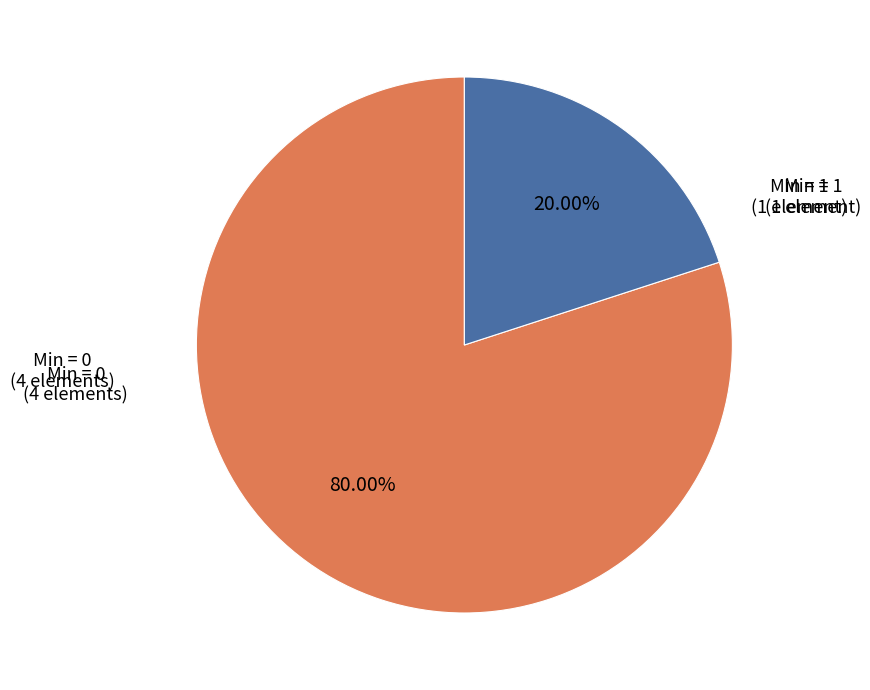

Is there any slice that represents more than half of the pie?

Yes